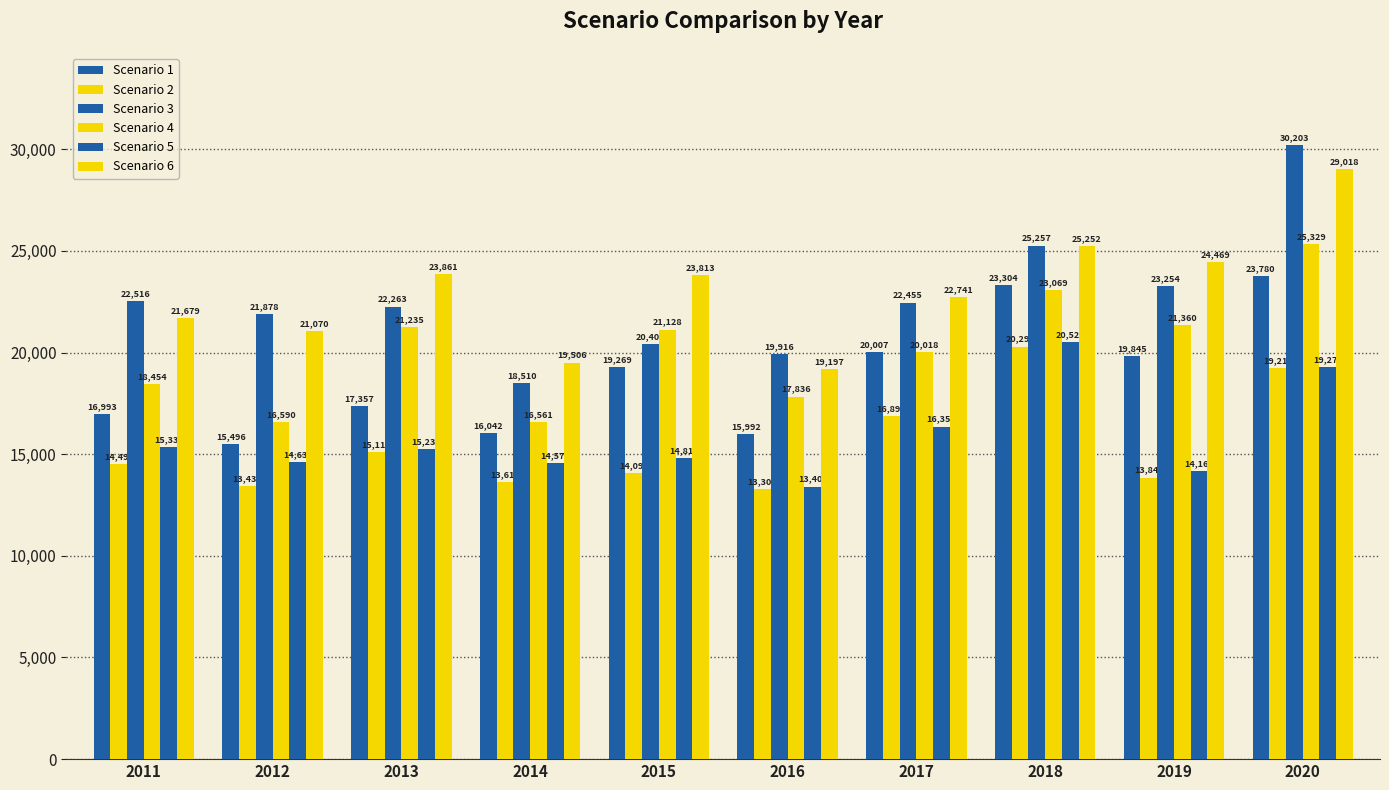

How many groups of bars are there?

10